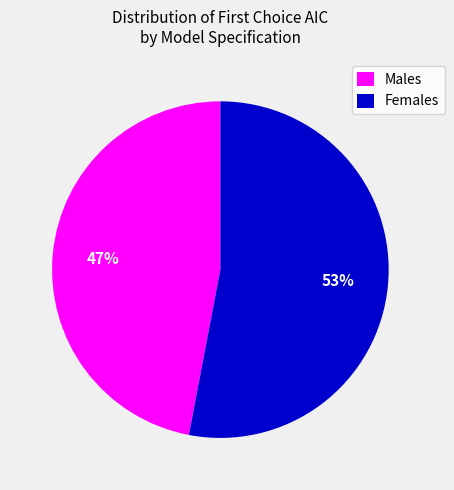

Do Females and Males together represent more than half of the pie?

Yes